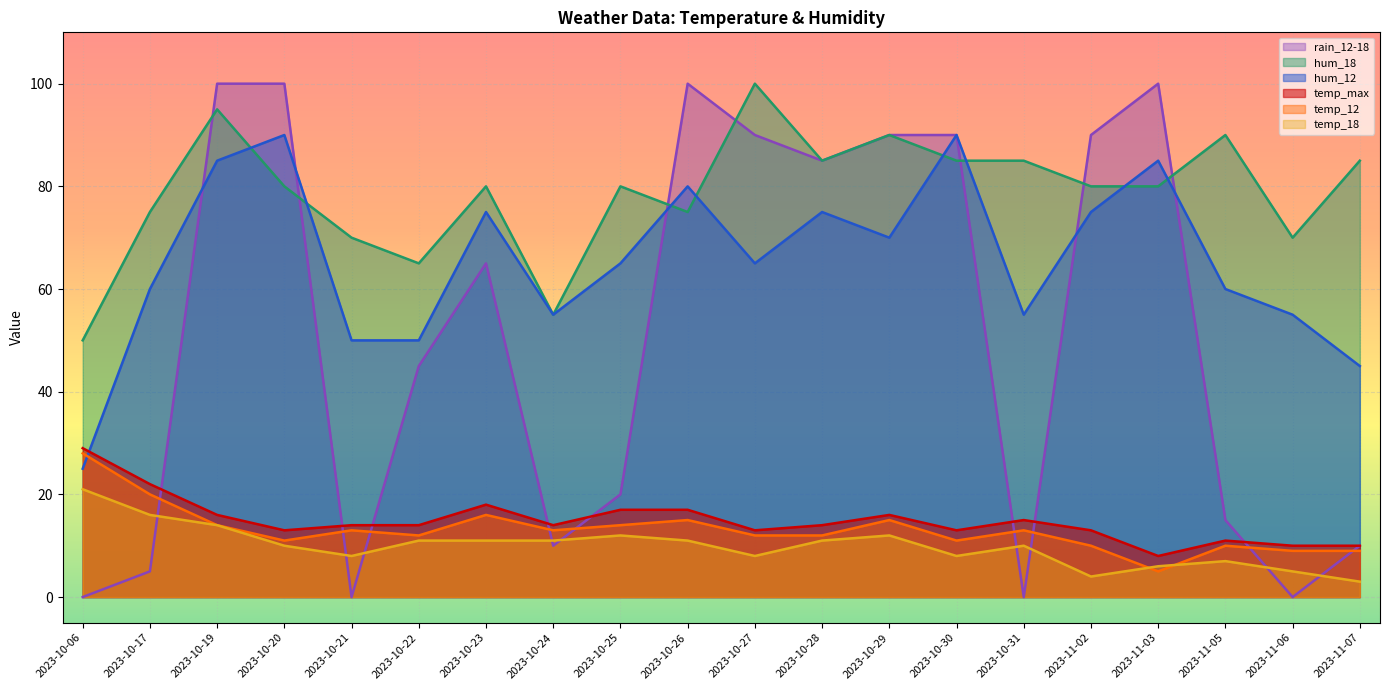

Which series has the largest range (max minus min)?

rain_12-18